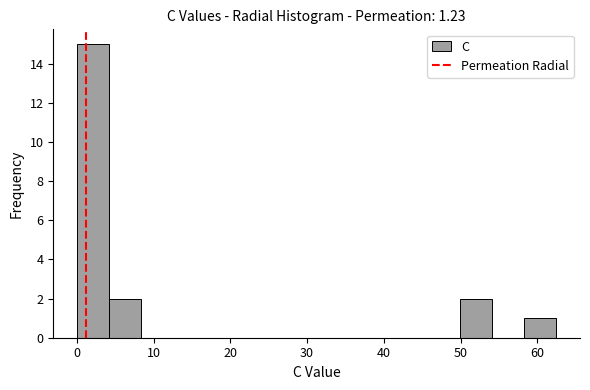

Reading left to right, list every bar in this chart as the range it spans on the x-axis followed by its height. Neither the bar edges nor the heights are printed on the chart, so give them approximately, as read against the axes.

0 to 4: 15
4 to 8: 2
8 to 13: 0
13 to 17: 0
17 to 21: 0
21 to 25: 0
25 to 29: 0
29 to 33: 0
33 to 37: 0
37 to 42: 0
42 to 46: 0
46 to 50: 0
50 to 54: 2
54 to 58: 0
58 to 62: 1